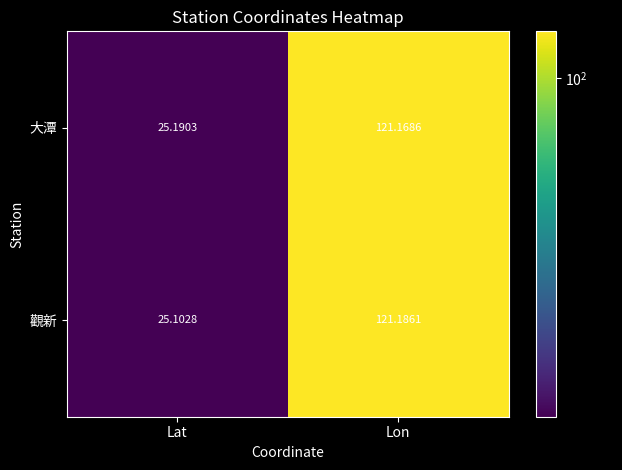

Which series has the largest range (max minus min)?

觀新